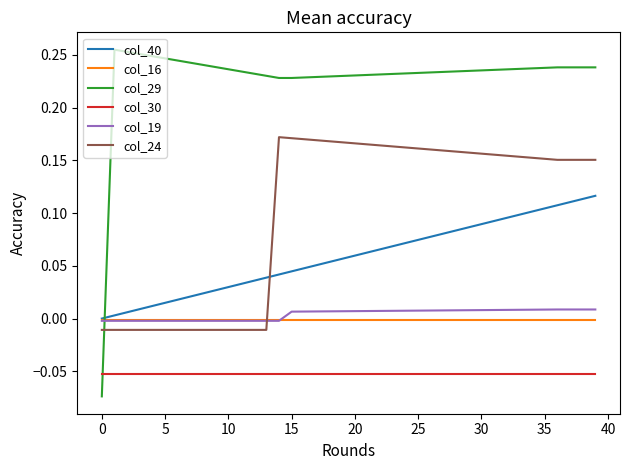

Which series has the largest range (max minus min)?

col_29